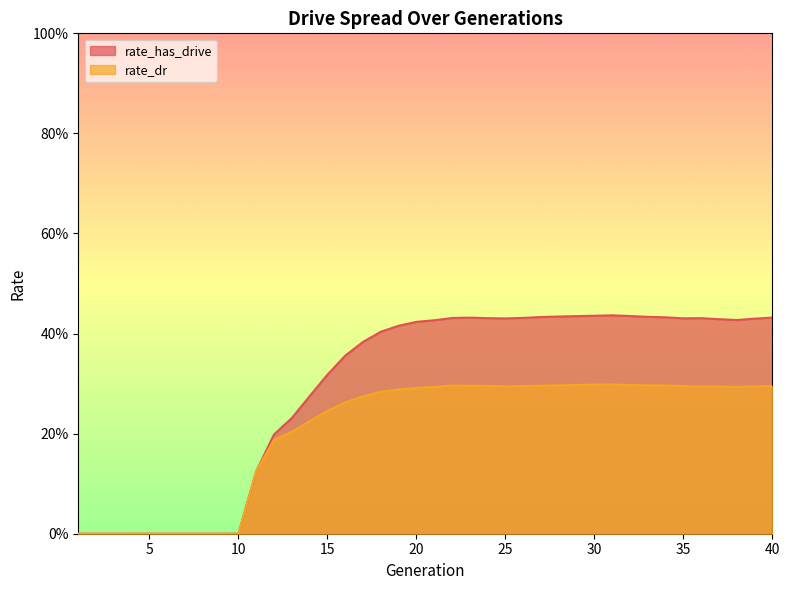

How many lines are shown in the chart?

2